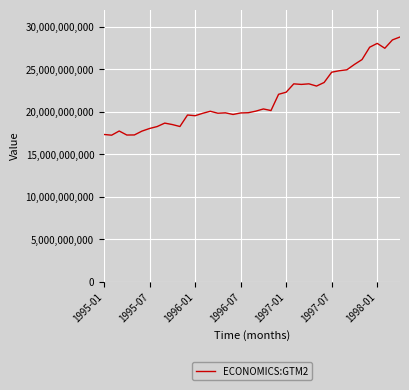

How many values are below 20044800000?

20